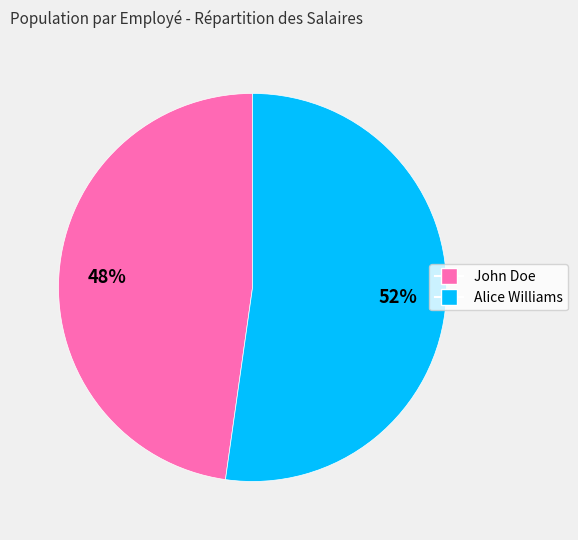

To the nearest percent, what is the average slice percentage?

50%